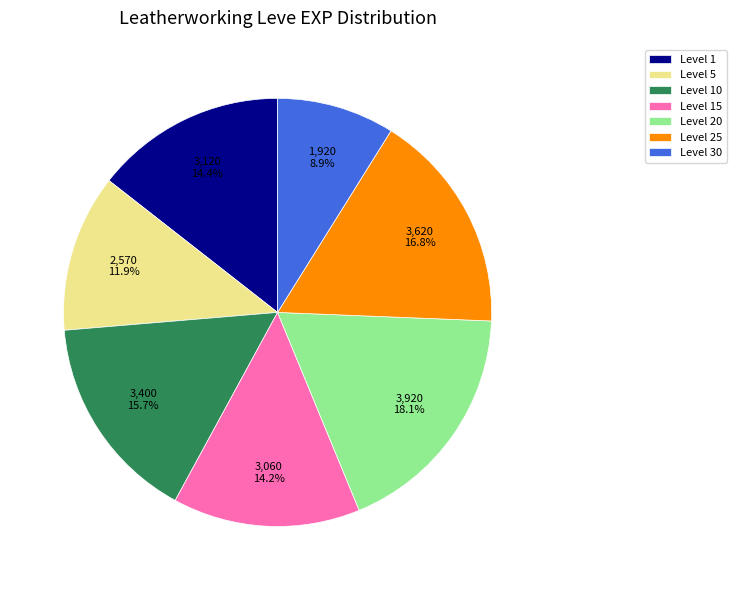

What is the largest slice in the pie chart?

Level 20